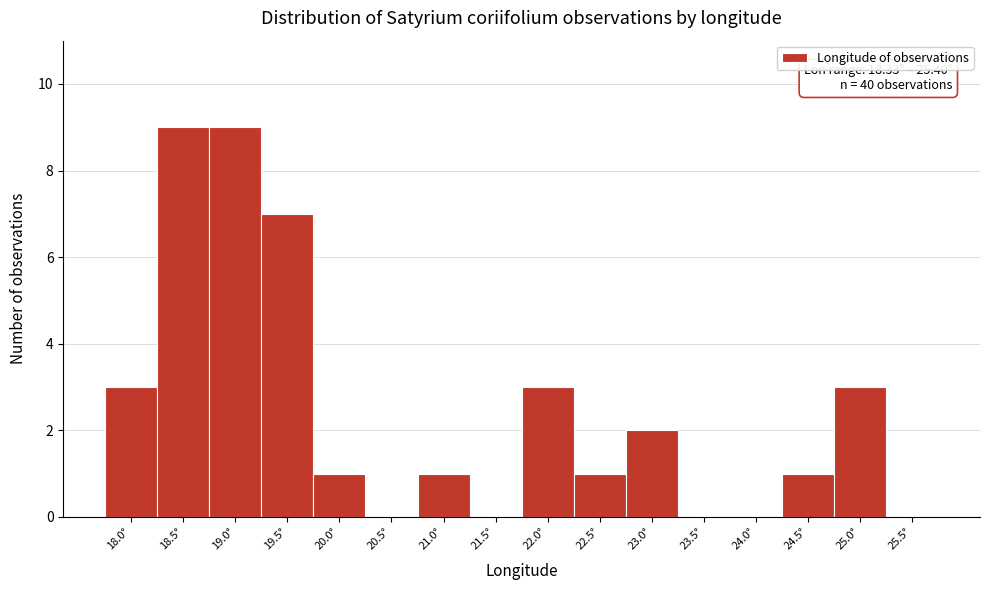

Reading left to right, list all the values displayed in this chart.

18.0°=3	18.5°=9	19.0°=9	19.5°=7	20.0°=1	20.5°=0	21.0°=1	21.5°=0	22.0°=3	22.5°=1	23.0°=2	23.5°=0	24.0°=0	24.5°=1	25.0°=3	25.5°=0